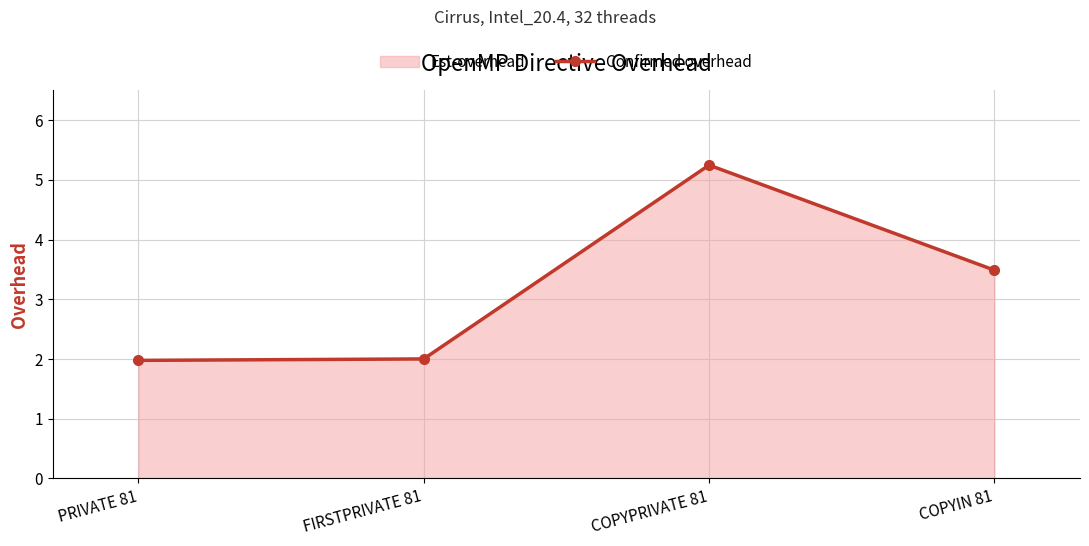

The value at PRIVATE 81 is 2.0. True or false?

True